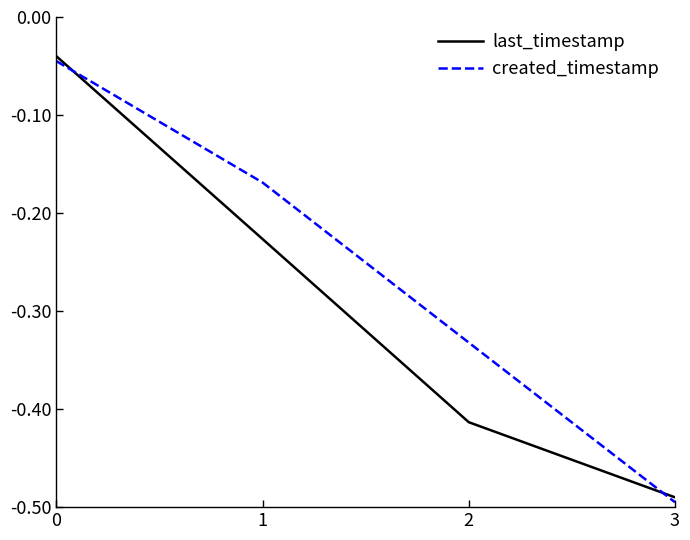

True or false: created_timestamp has more than 1 interior local peaks.

False